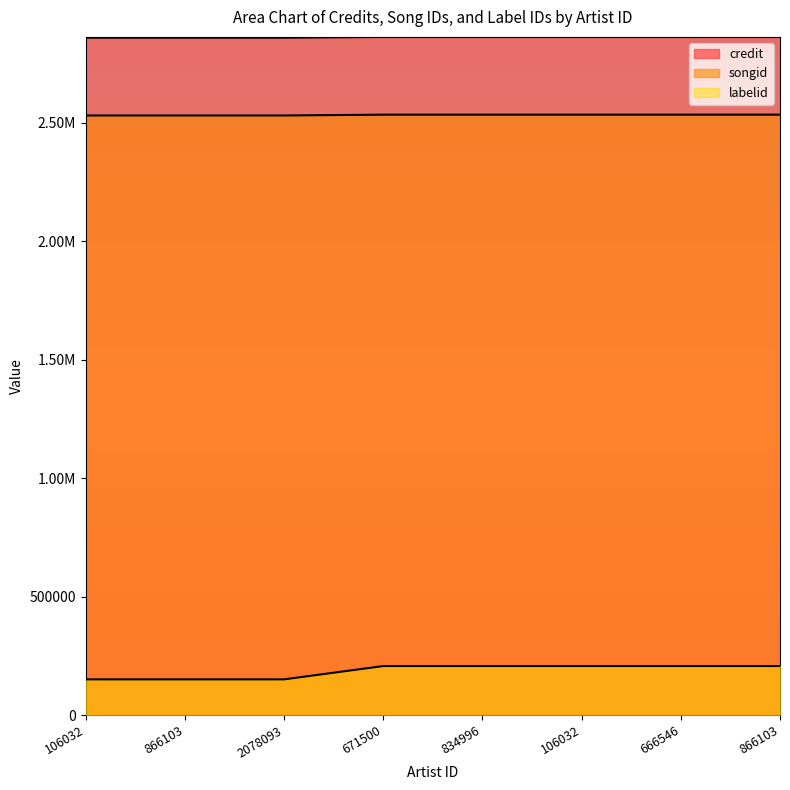

Which category has the highest value in the credit series?

671500